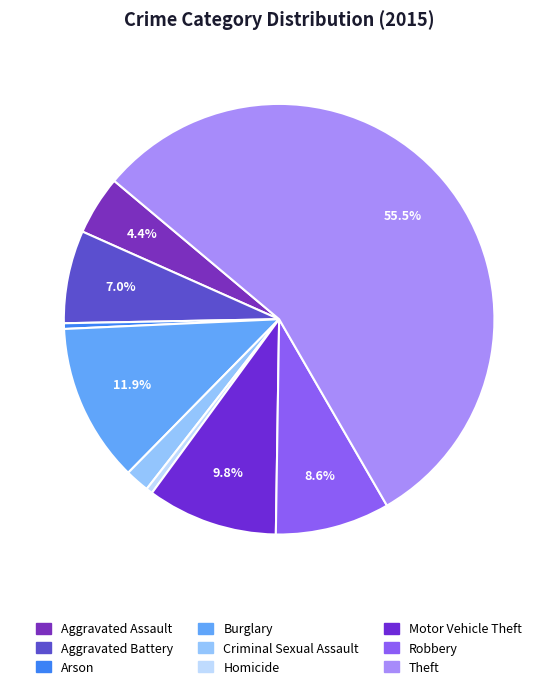

What is the largest slice in the pie chart?

Theft